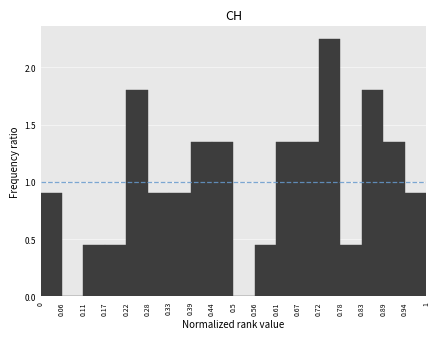

What is the height of the bar covering 0.94 to 1 on the x-axis? The values are not printed on the chart, so give them approximately, as read against the axis.

0.90